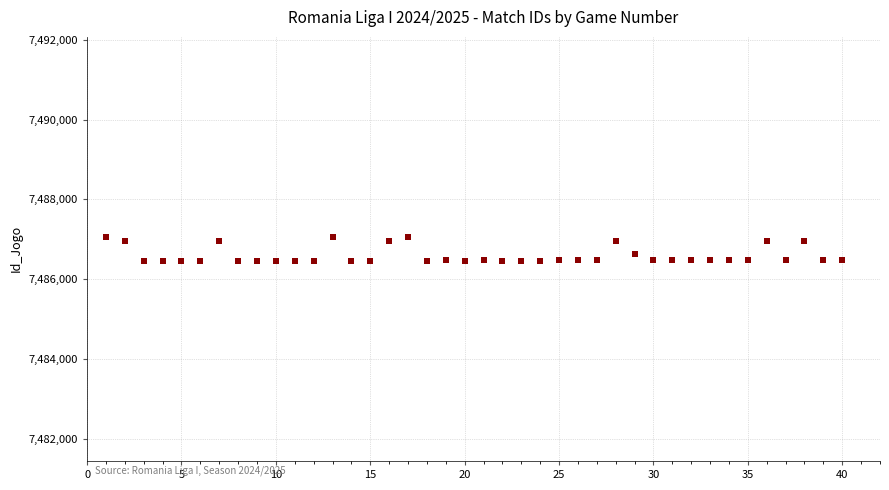

What is the range of Y values (max minus min)?

609